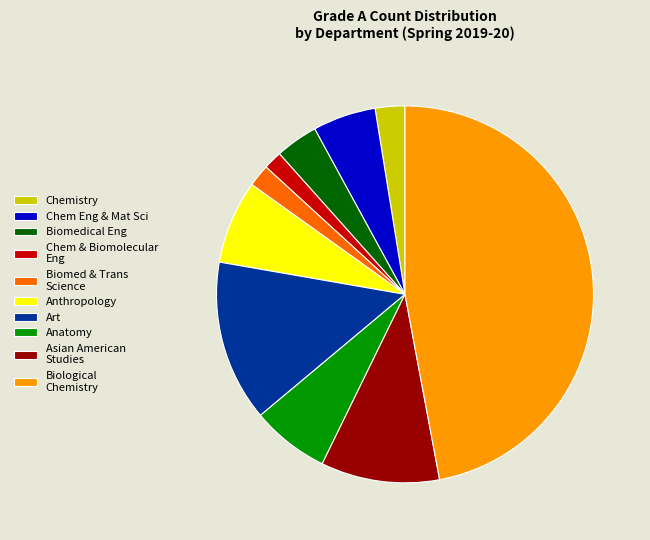

What is the ratio of the value at Anatomy to the value at Biomed & Trans Science?

3.5